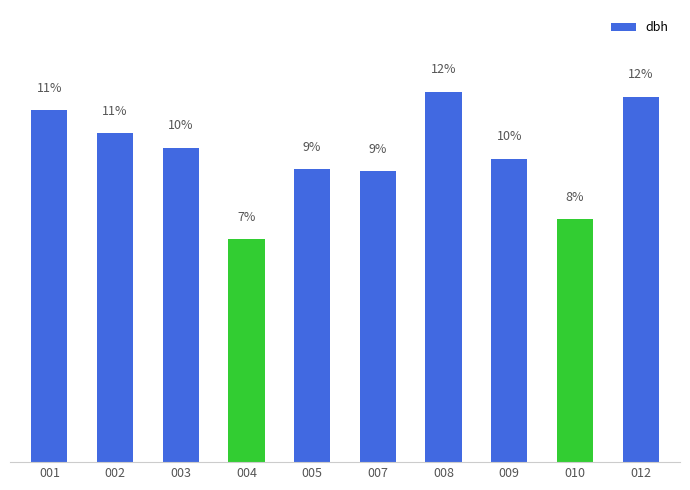

What is the change in value from 001 to 002?

-0.7